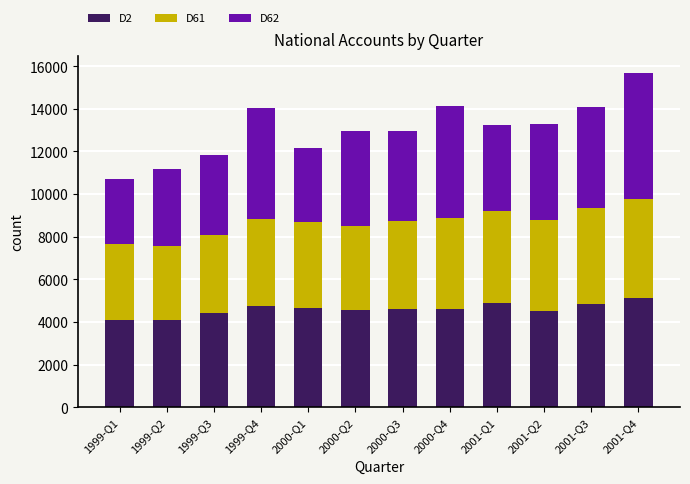

What is the total value across all series at 2000-Q1?

12164